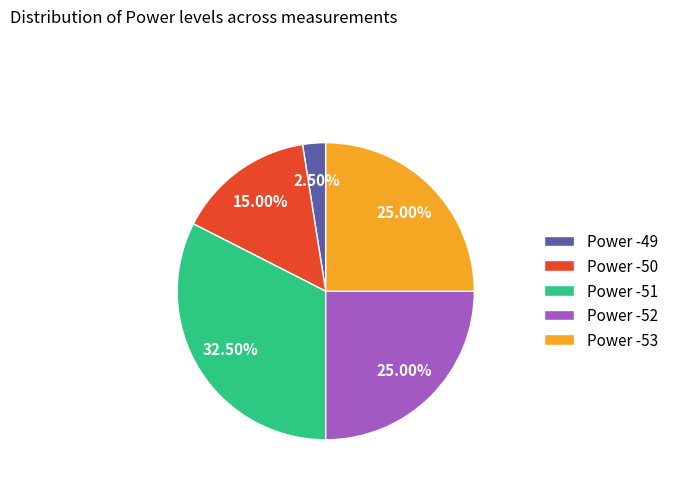

Is Power -51 the majority of the pie?

No